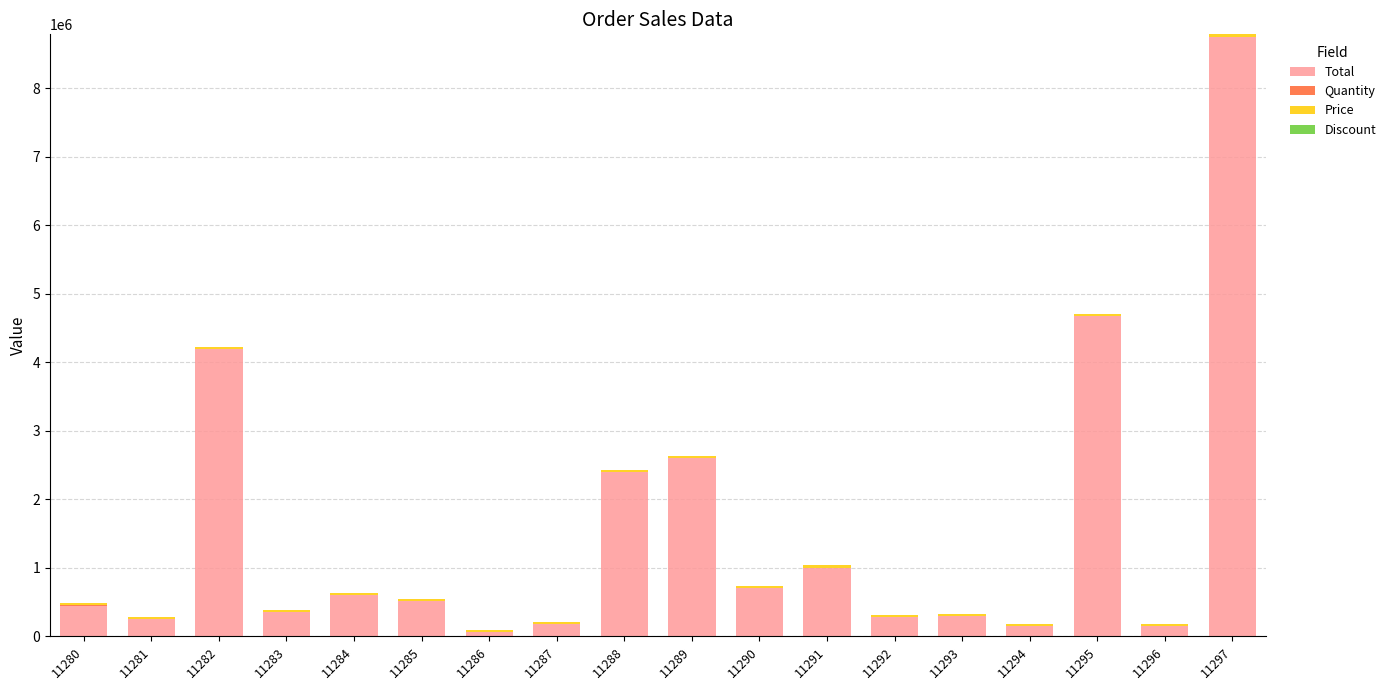

At which category is the sum across all series the highest?

11297